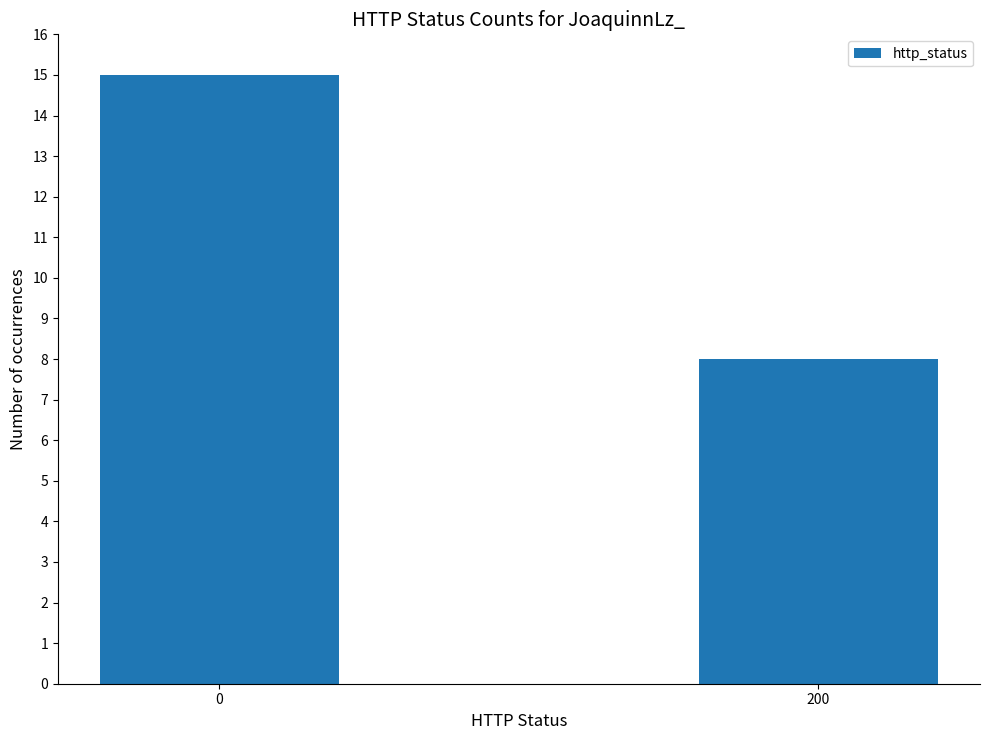

What is the difference between the values at 0 and 200?

7